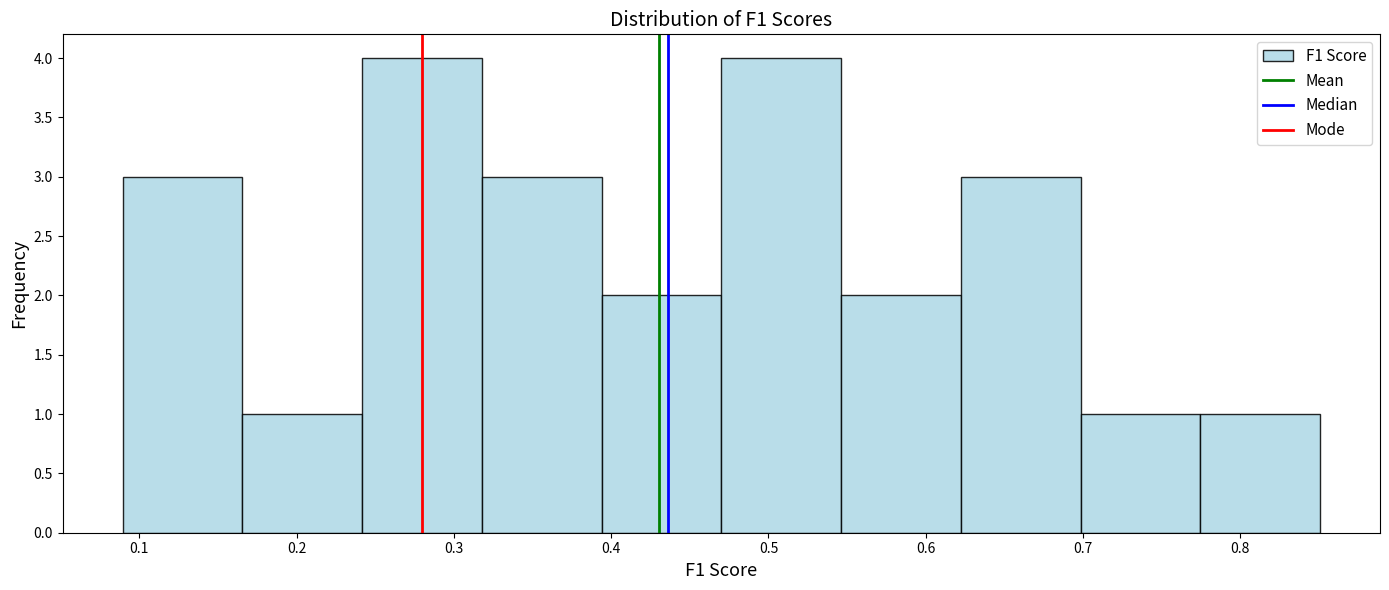

What is the height of the bar covering 0.62 to 0.70 on the x-axis? Neither the bar edges nor the heights are printed on the chart, so give them approximately, as read against the axes.

3